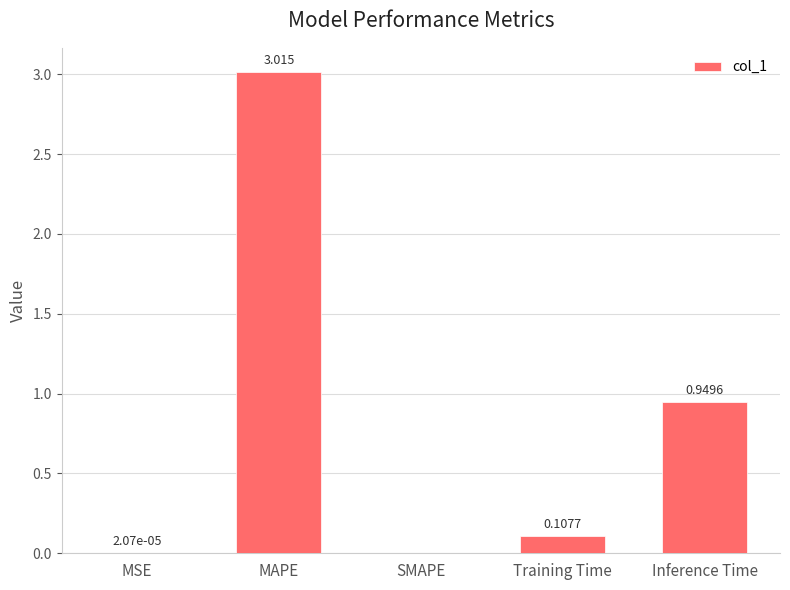

Between Training Time and SMAPE, which is larger?

Training Time